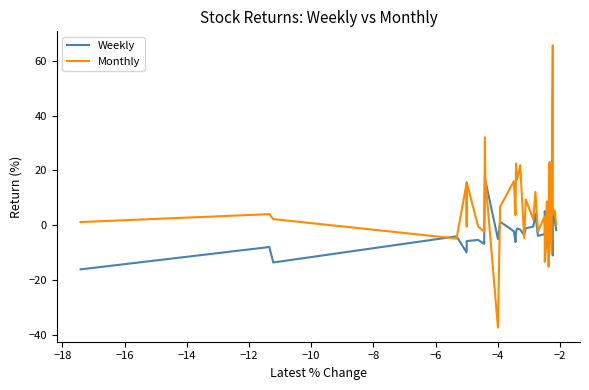

Rank the series by their maximum value, from highest to lowest.

Monthly, Weekly